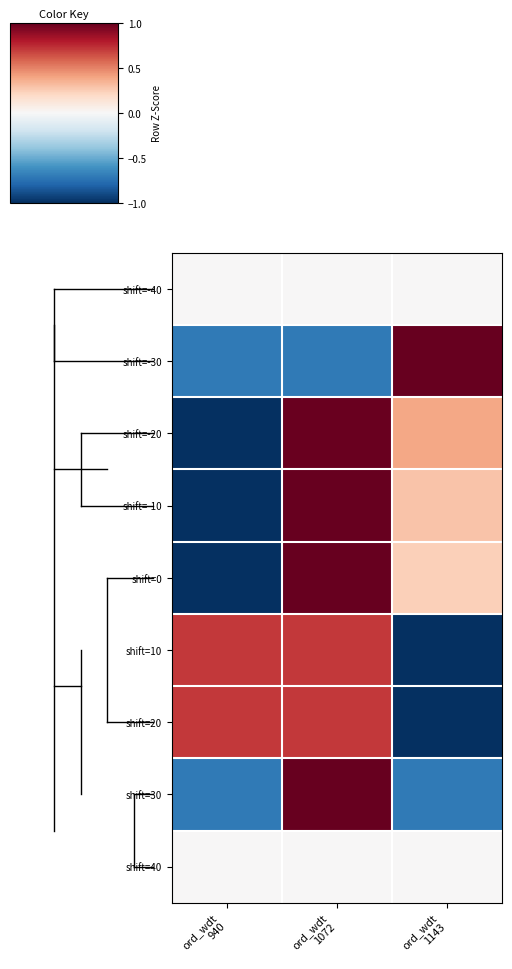

Reading right to left, transcribe all the data shown in this chart.

shift=-40: ord_wdt
1143=0.0	ord_wdt
1072=0.0	ord_wdt
940=0.0
shift=-30: ord_wdt
1143=1.4	ord_wdt
1072=-0.7	ord_wdt
940=-0.7
shift=-20: ord_wdt
1143=0.4	ord_wdt
1072=1.0	ord_wdt
940=-1.4
shift=-10: ord_wdt
1143=0.3	ord_wdt
1072=1.1	ord_wdt
940=-1.3
shift=0: ord_wdt
1143=0.2	ord_wdt
1072=1.1	ord_wdt
940=-1.3
shift=10: ord_wdt
1143=-1.4	ord_wdt
1072=0.7	ord_wdt
940=0.7
shift=20: ord_wdt
1143=-1.4	ord_wdt
1072=0.7	ord_wdt
940=0.7
shift=30: ord_wdt
1143=-0.7	ord_wdt
1072=1.4	ord_wdt
940=-0.7
shift=40: ord_wdt
1143=0.0	ord_wdt
1072=0.0	ord_wdt
940=0.0